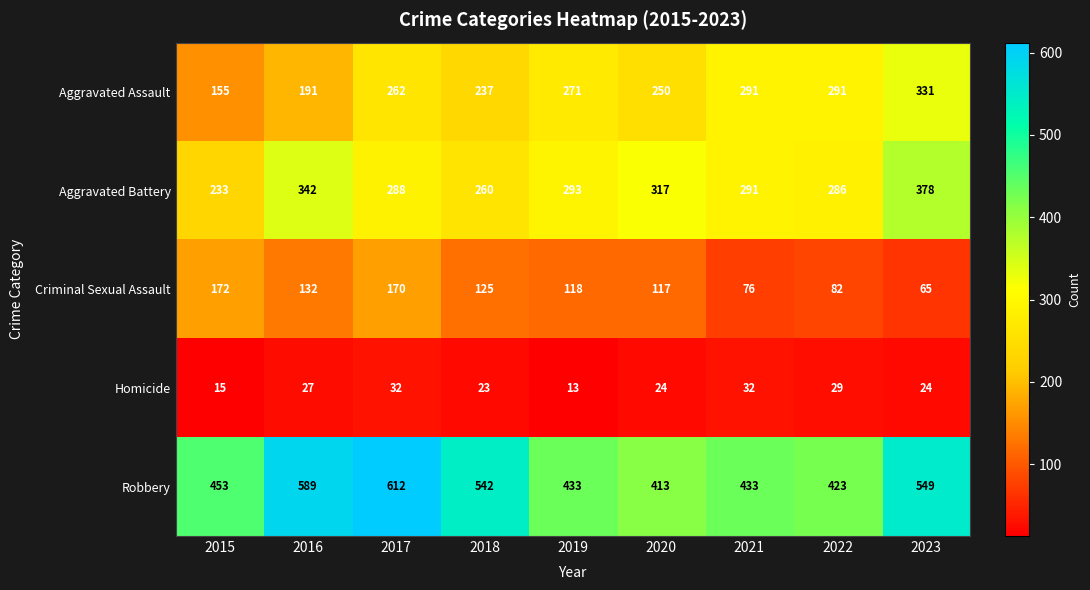

What is the spread (max minus min) of values at 2019?

420